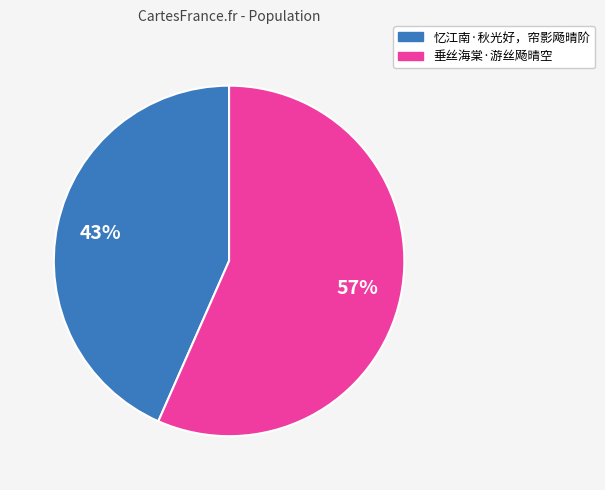

Does any single category account for the majority?

Yes